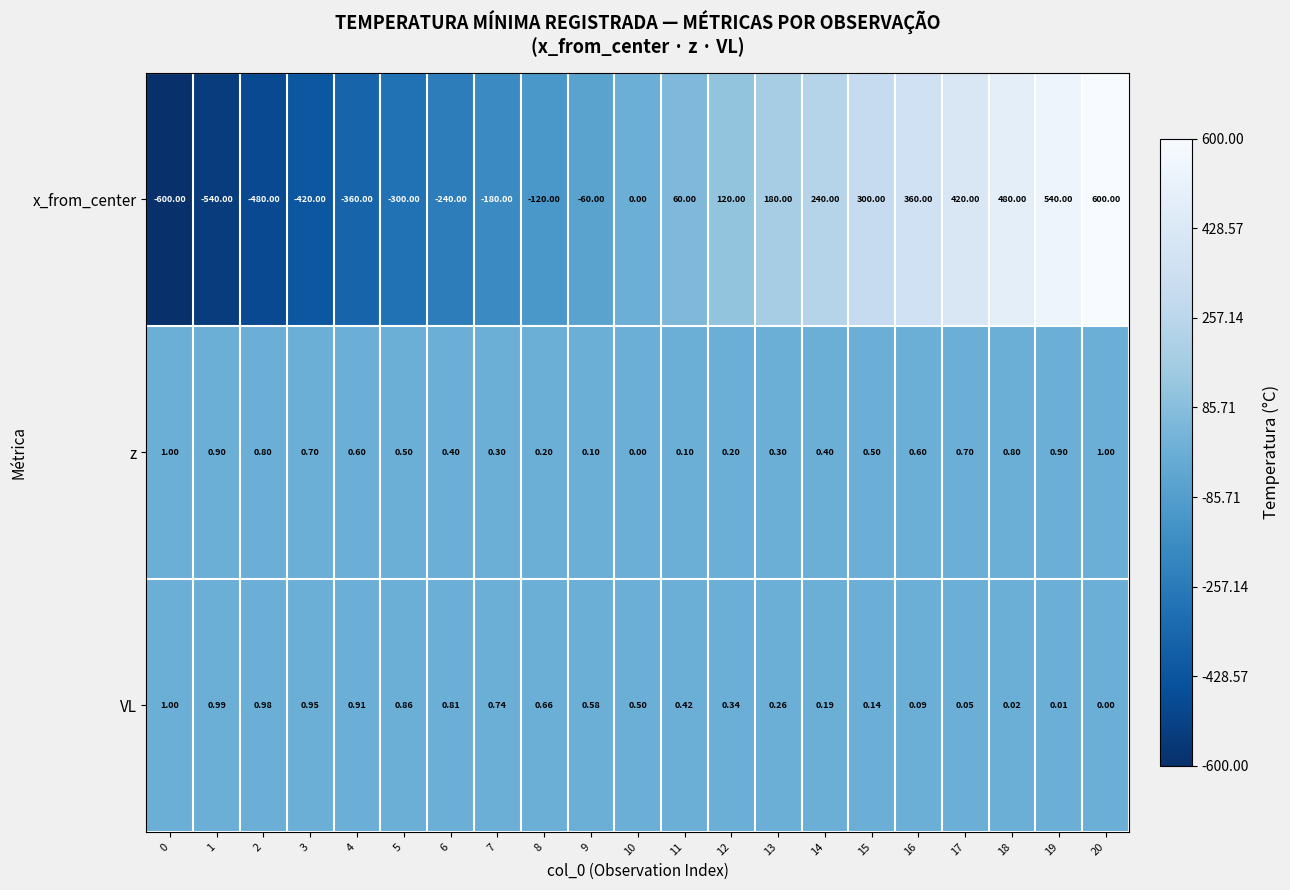

At 14, list the series in order from largest to smallest.

x_from_center, z, VL